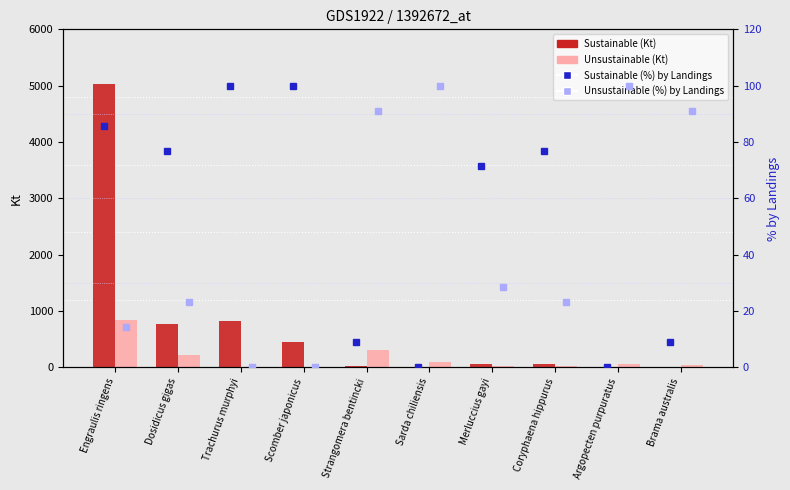

Between Engraulis ringens and Argopecten purpuratus, which series saw the biggest shift?

Sustainable (Kt)